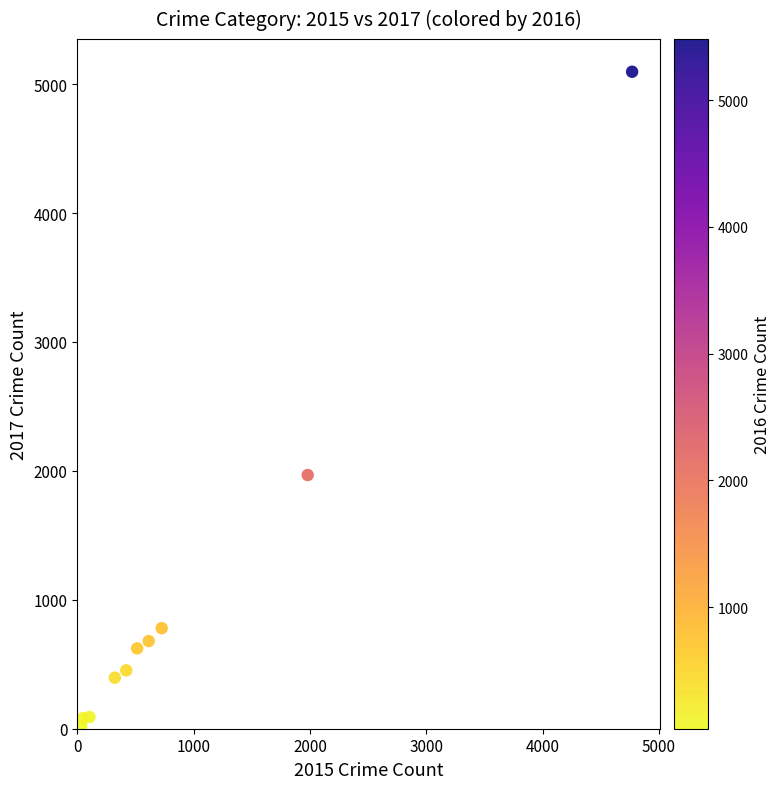

What is the range of X values (max minus min)?

4735